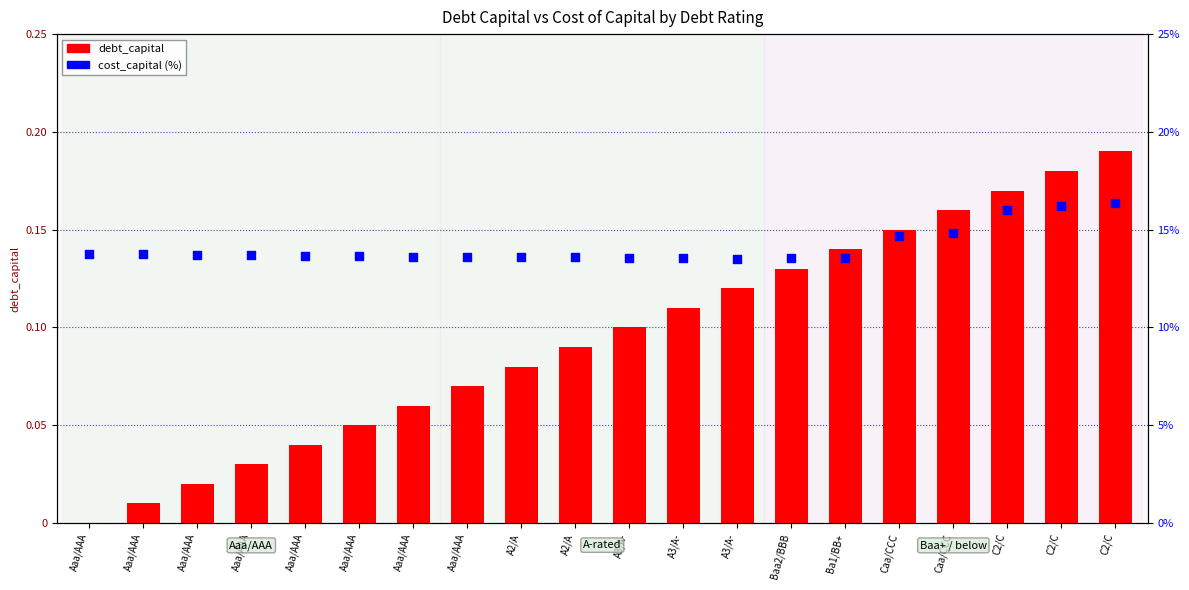

Is the value of debt_capital at A3/A- greater than the value of cost_capital (%) at A3/A-?

No